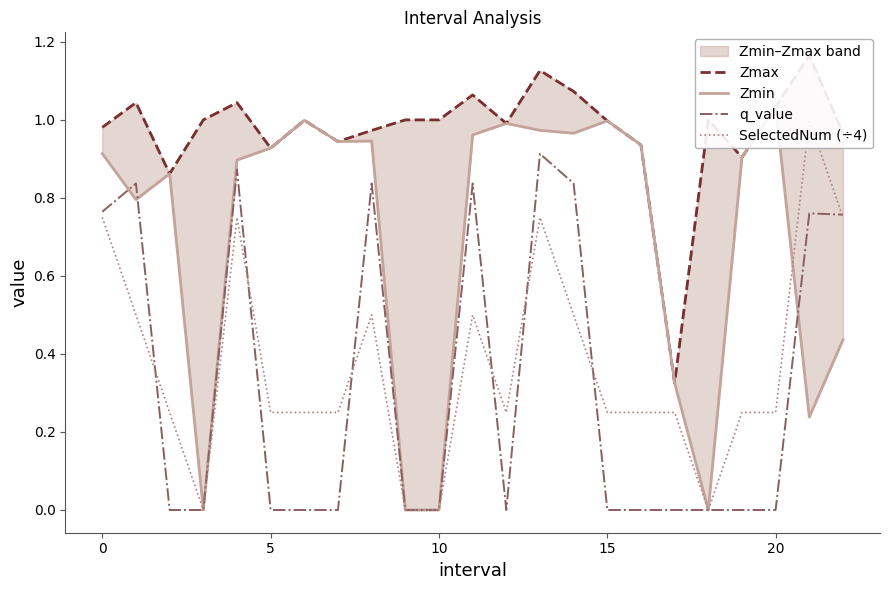

Which label corresponds to the largest value in the chart?

21